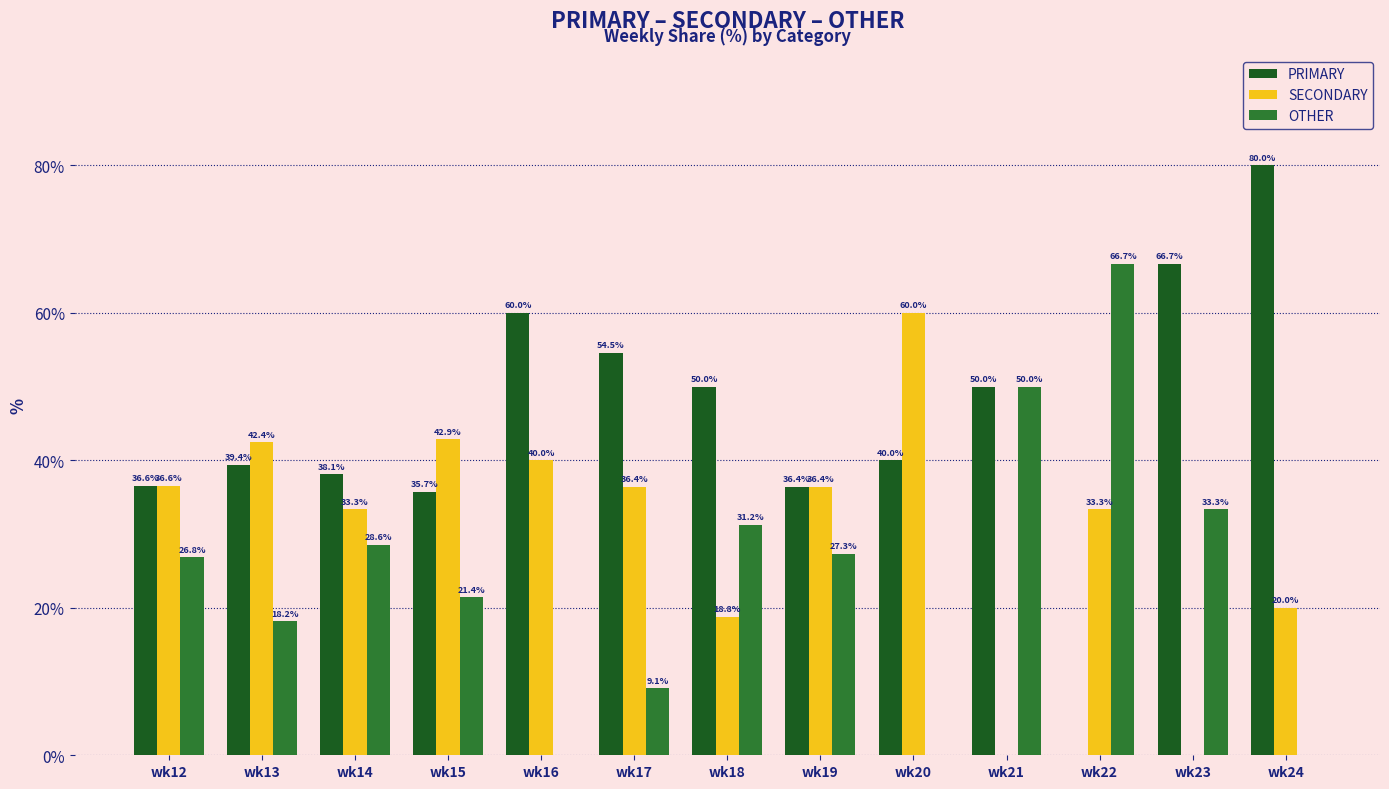

What is the sum of all PRIMARY values?

587.4